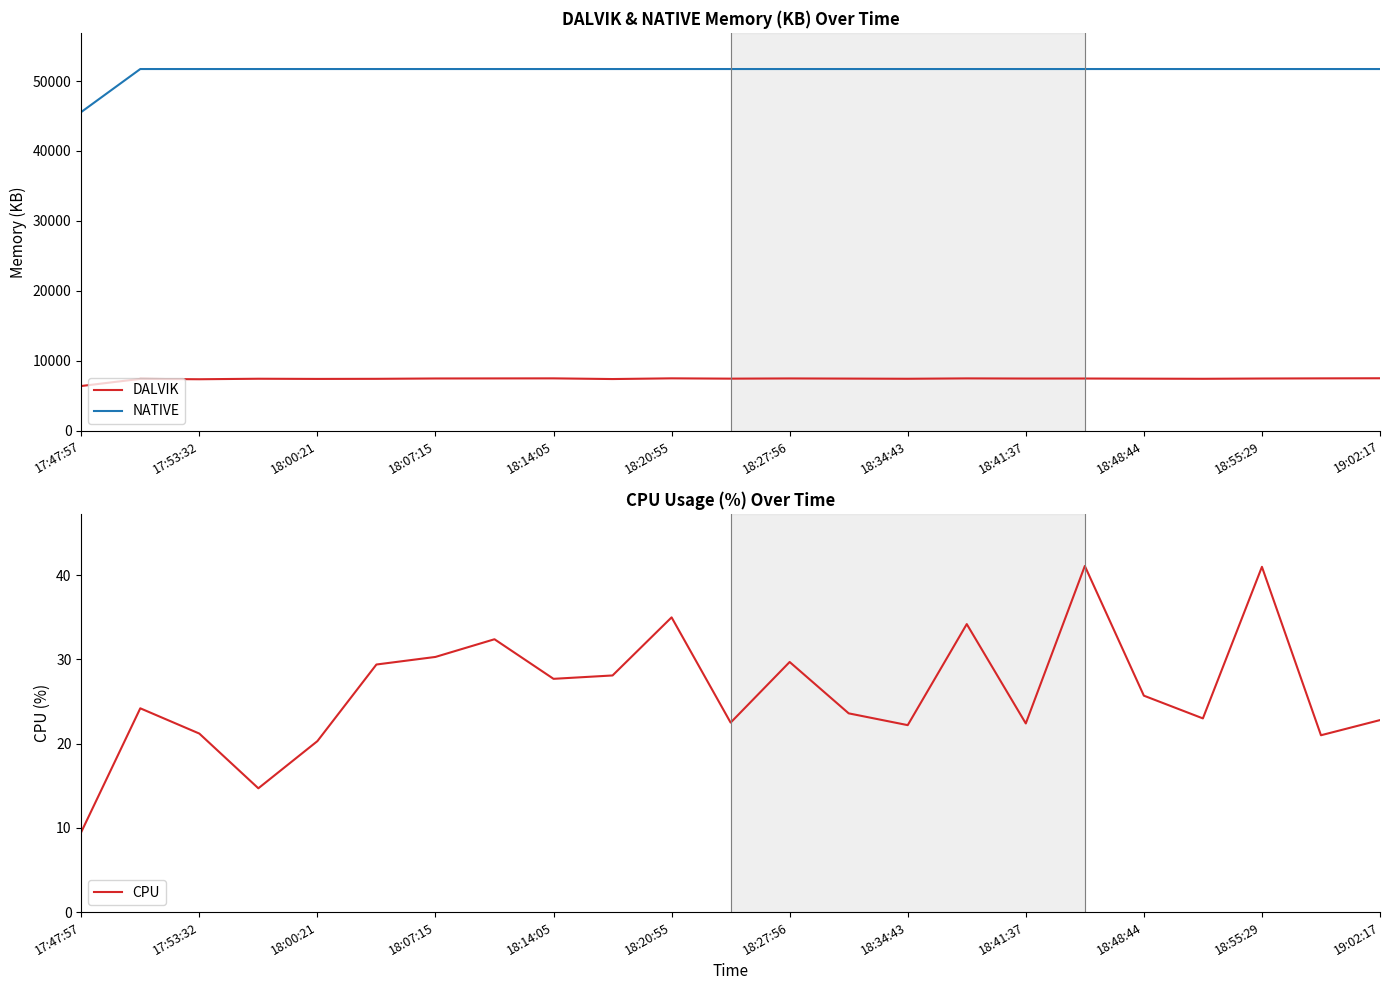

True or false: NATIVE has more than 2 points higher than both neighbors.

False